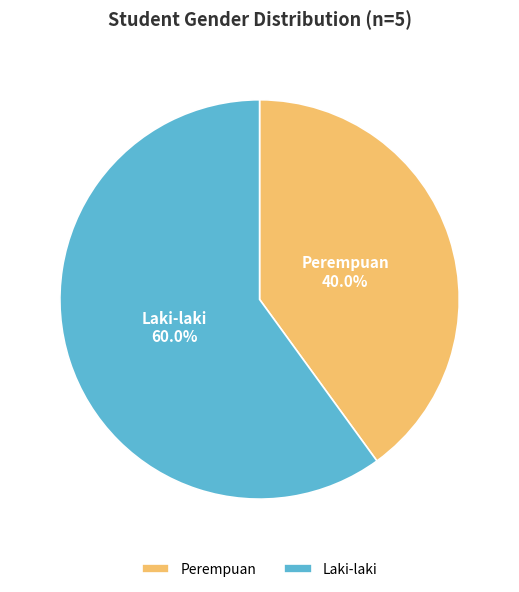

Does Perempuan account for over 50% of the chart?

No